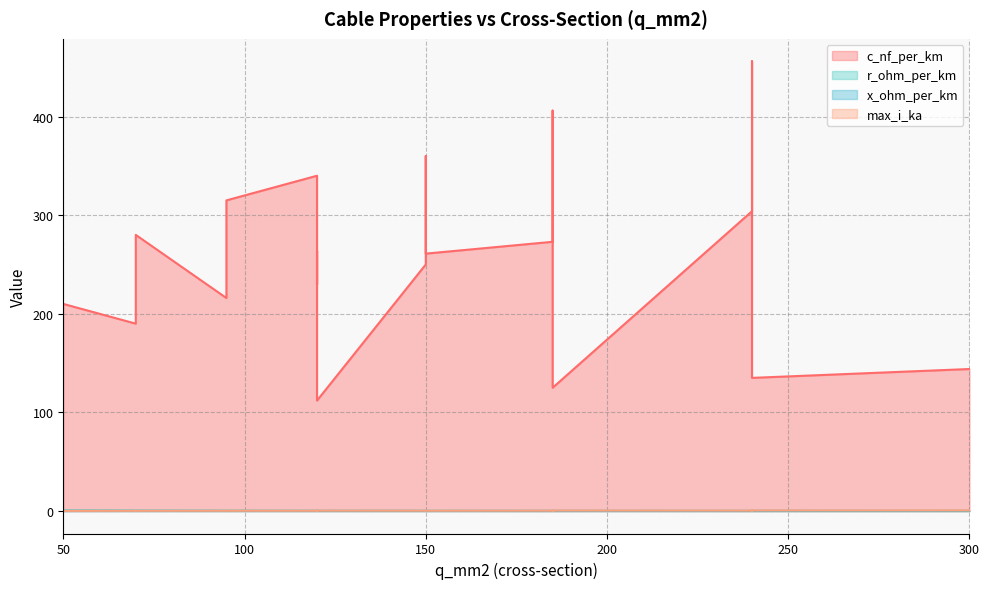

How many values in the c_nf_per_km series exceed 261?

9